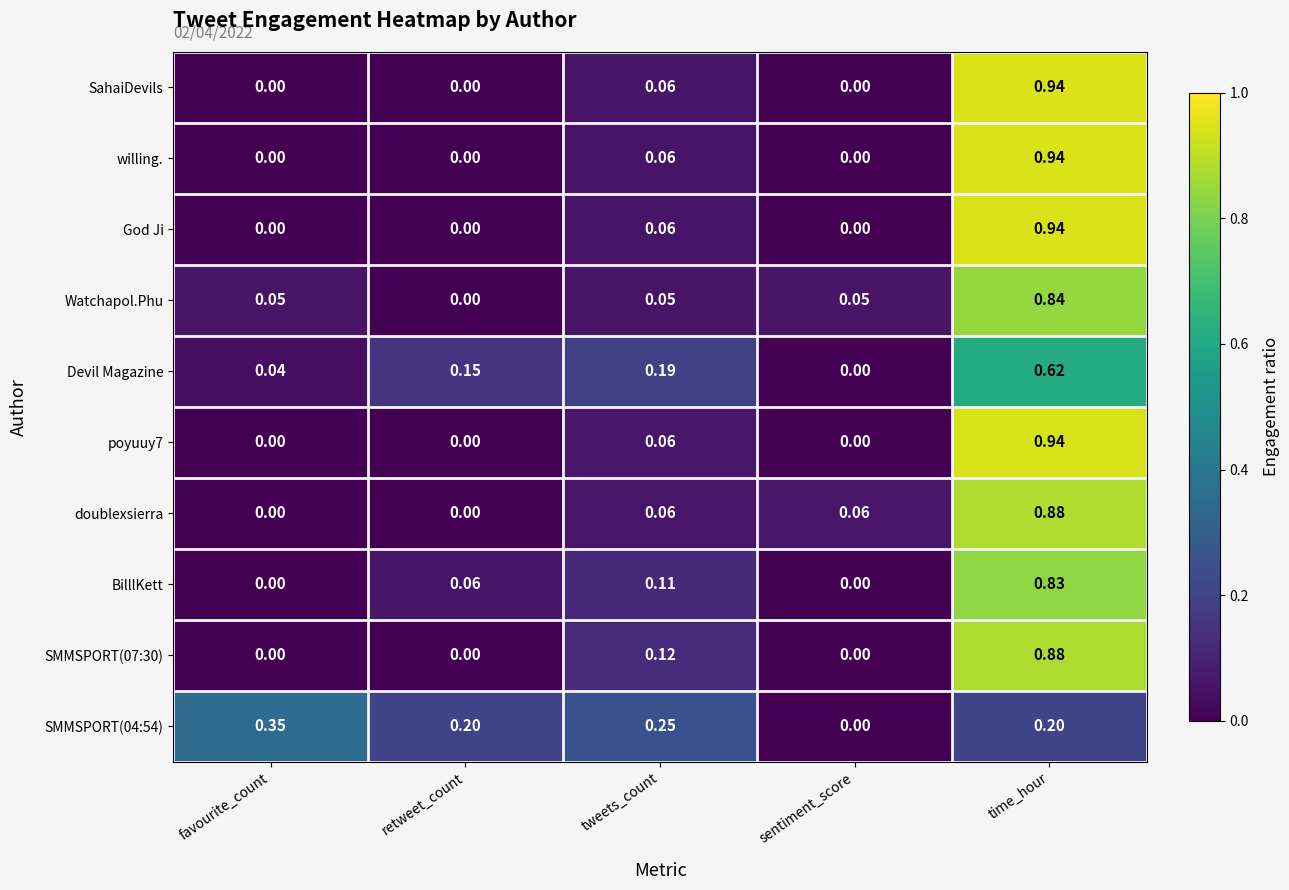

At which label is SMMSPORT(04:54) closest to 0?

sentiment_score